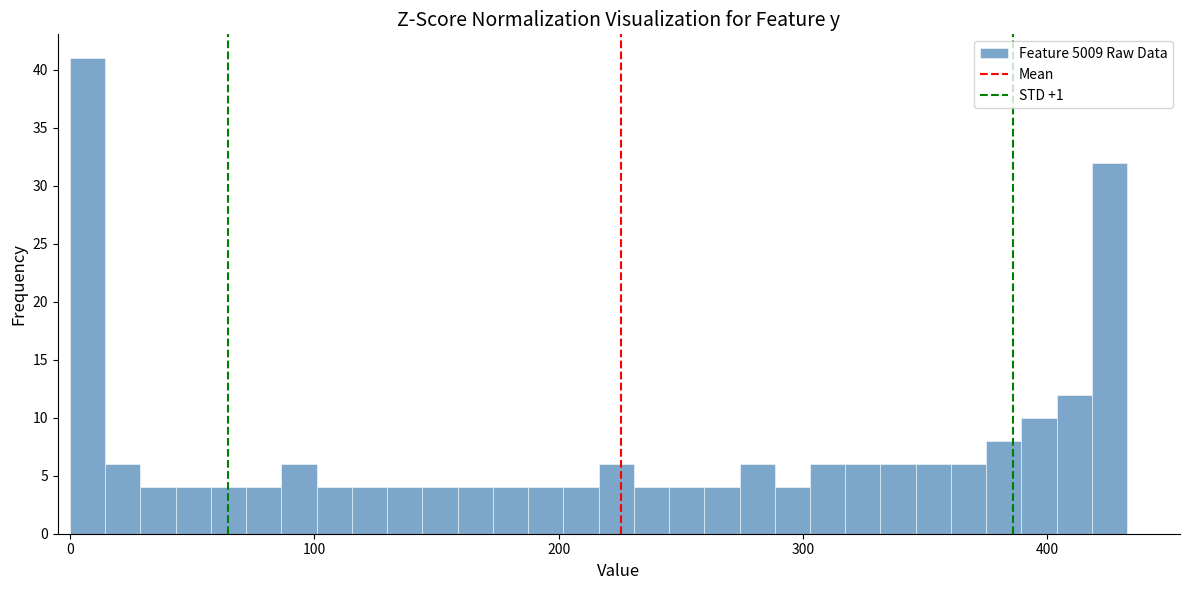

Around what value on the x-axis is the tallest bar? Give the approximate position of its centre, as read against the axis.

10